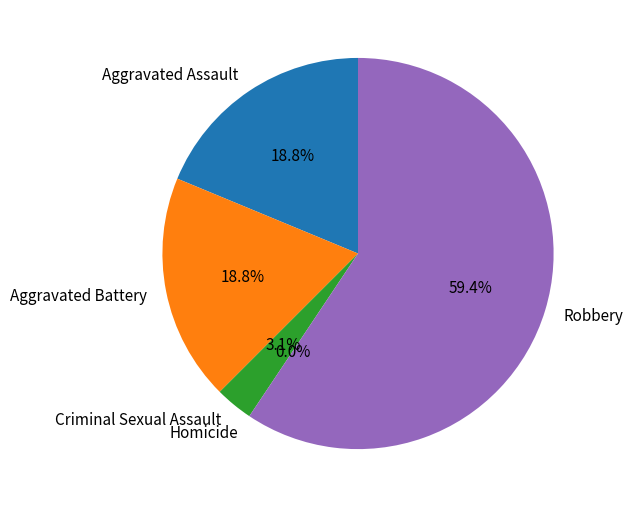

How many slices are in this pie chart?

5